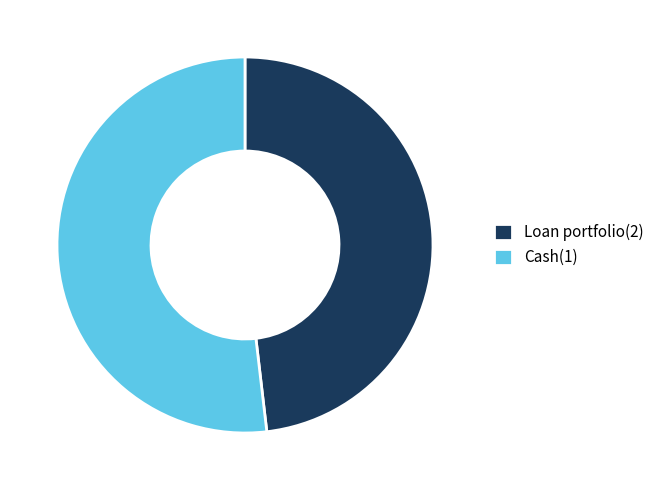

Which slice is the smallest?

Loan portfolio(2)